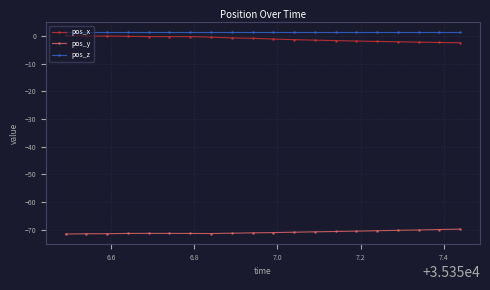

Rank the series by their maximum value, from lowest to highest.

pos_y, pos_x, pos_z